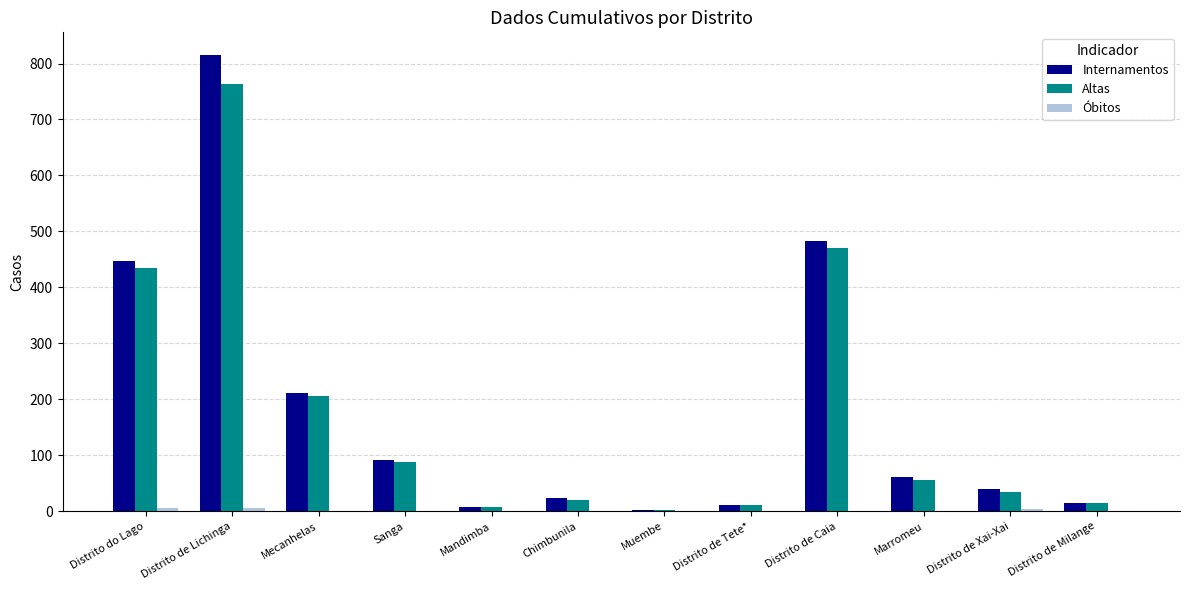

At which label does Internamentos reach its peak?

Distrito de Lichinga